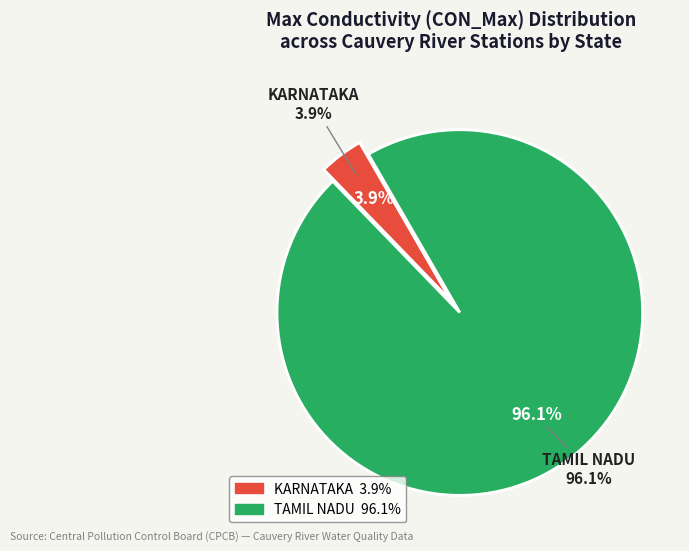

What is the majority slice?

TAMIL NADU